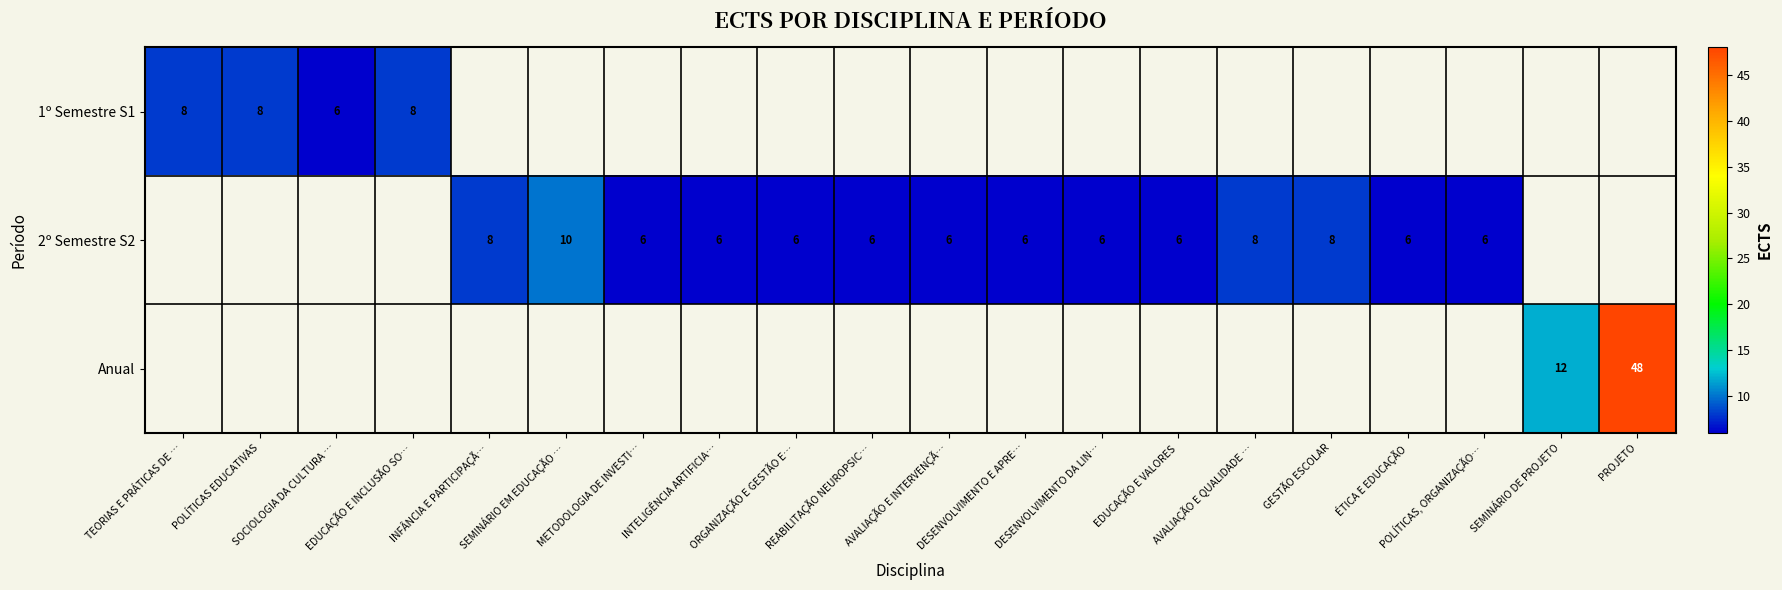

At how many categories does at least one series exceed 32?

1